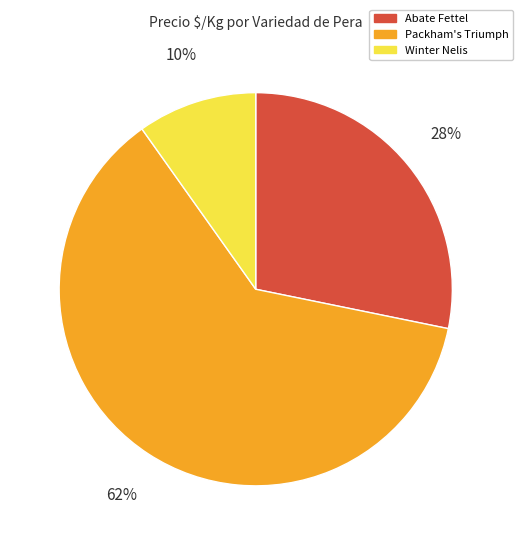

Is the sum of Packham's Triumph and Abate Fettel greater than half?

Yes